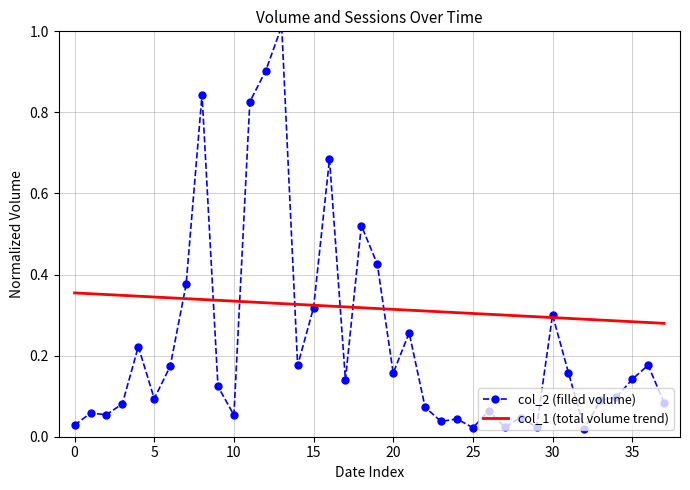

What is the maximum value for col_1 (total volume trend)?

0.4